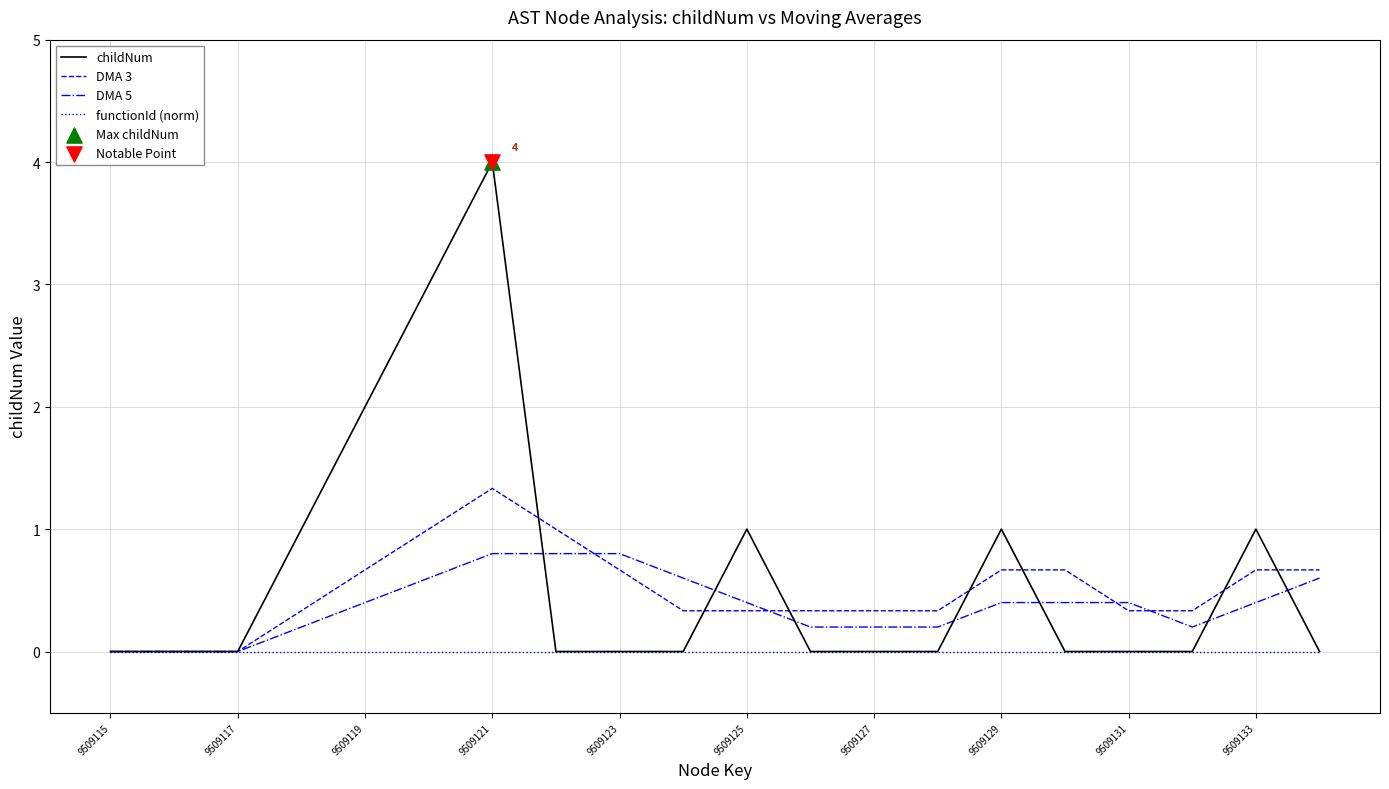

What is the maximum value for DMA 5?

0.8